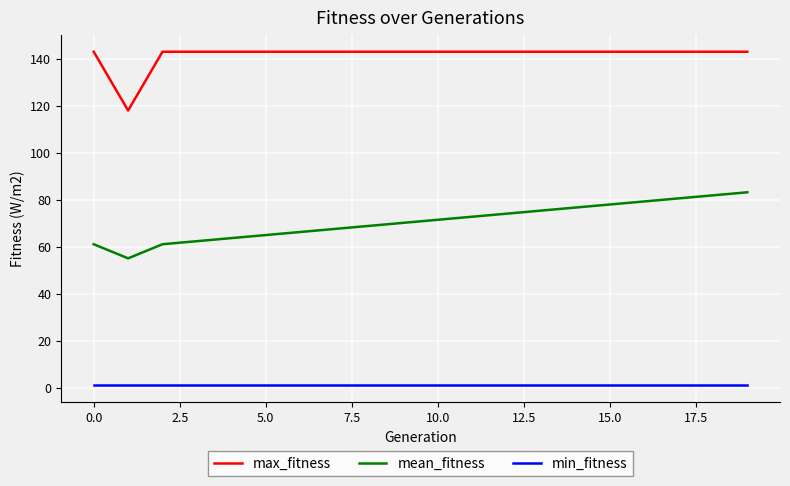

True or false: mean_fitness and max_fitness intersect in this chart.

False